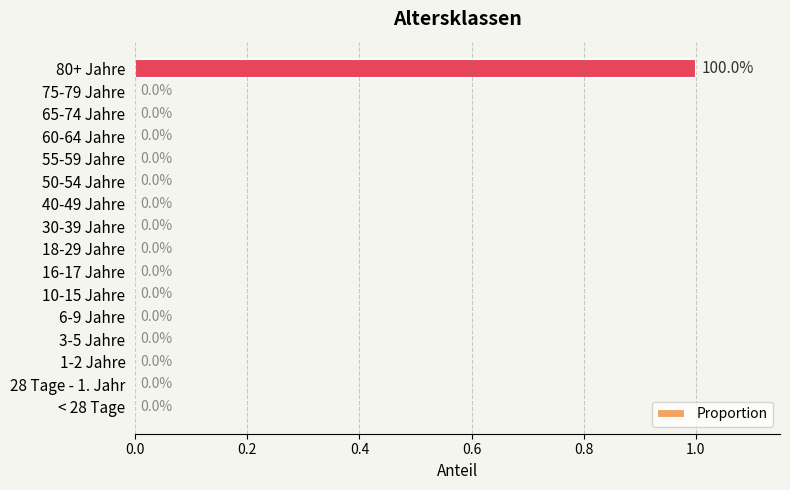

Are the bars grouped side by side (vs. stacked)?

No